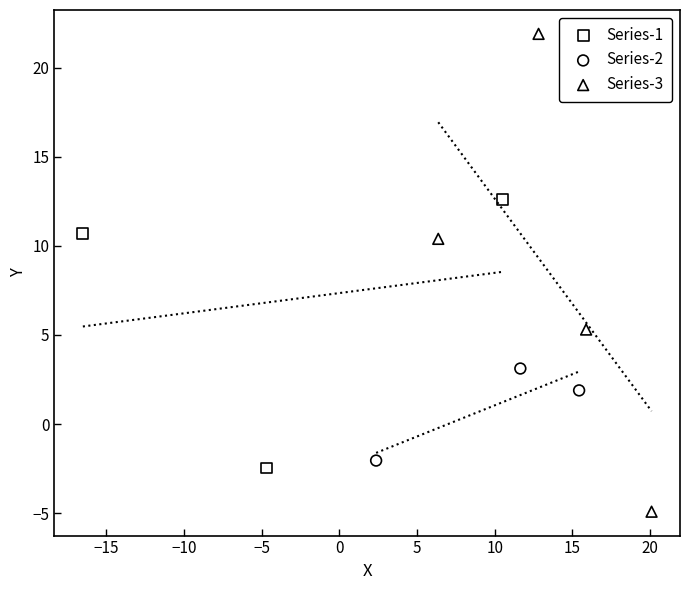

Which series contains the lowest Y value?

Series-3